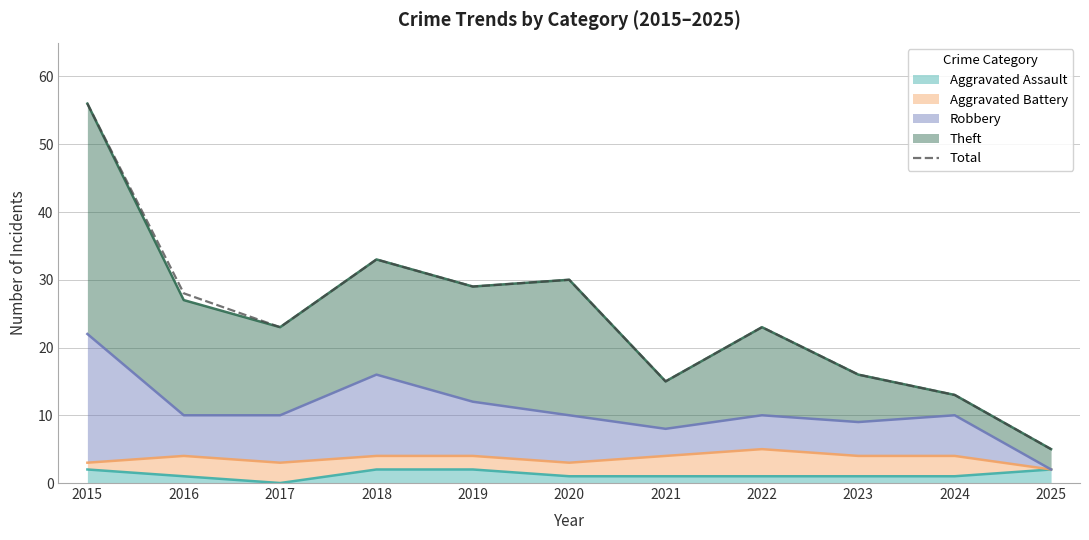

Does the chart display data point markers on the line(s)?

No